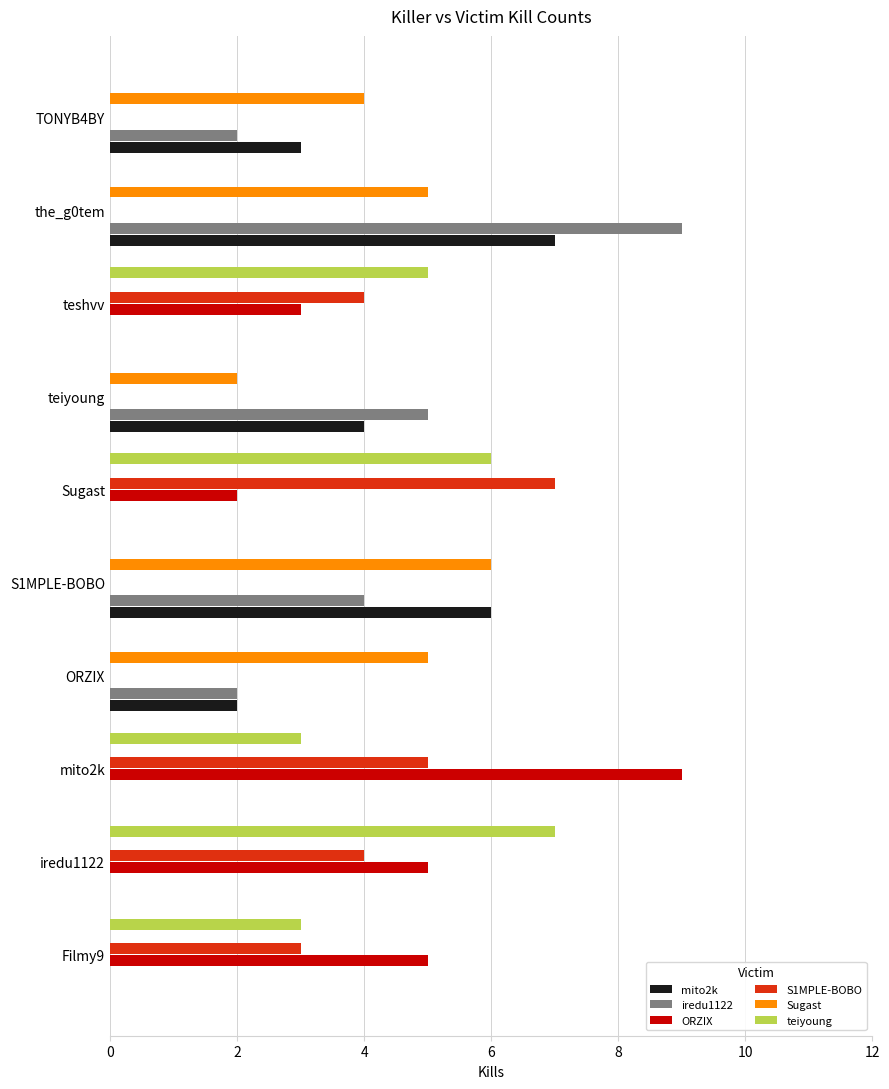

Which series changed the most between Filmy9 and the_g0tem?

iredu1122